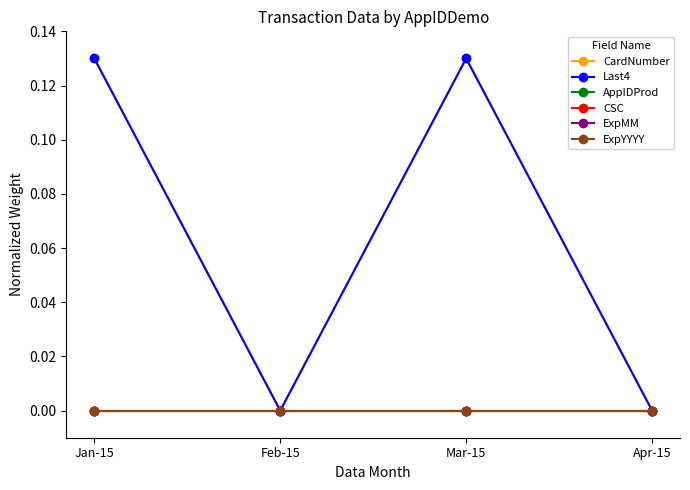

At Mar-15, list the series in order from largest to smallest.

CardNumber, Last4, AppIDProd, CSC, ExpMM, ExpYYYY